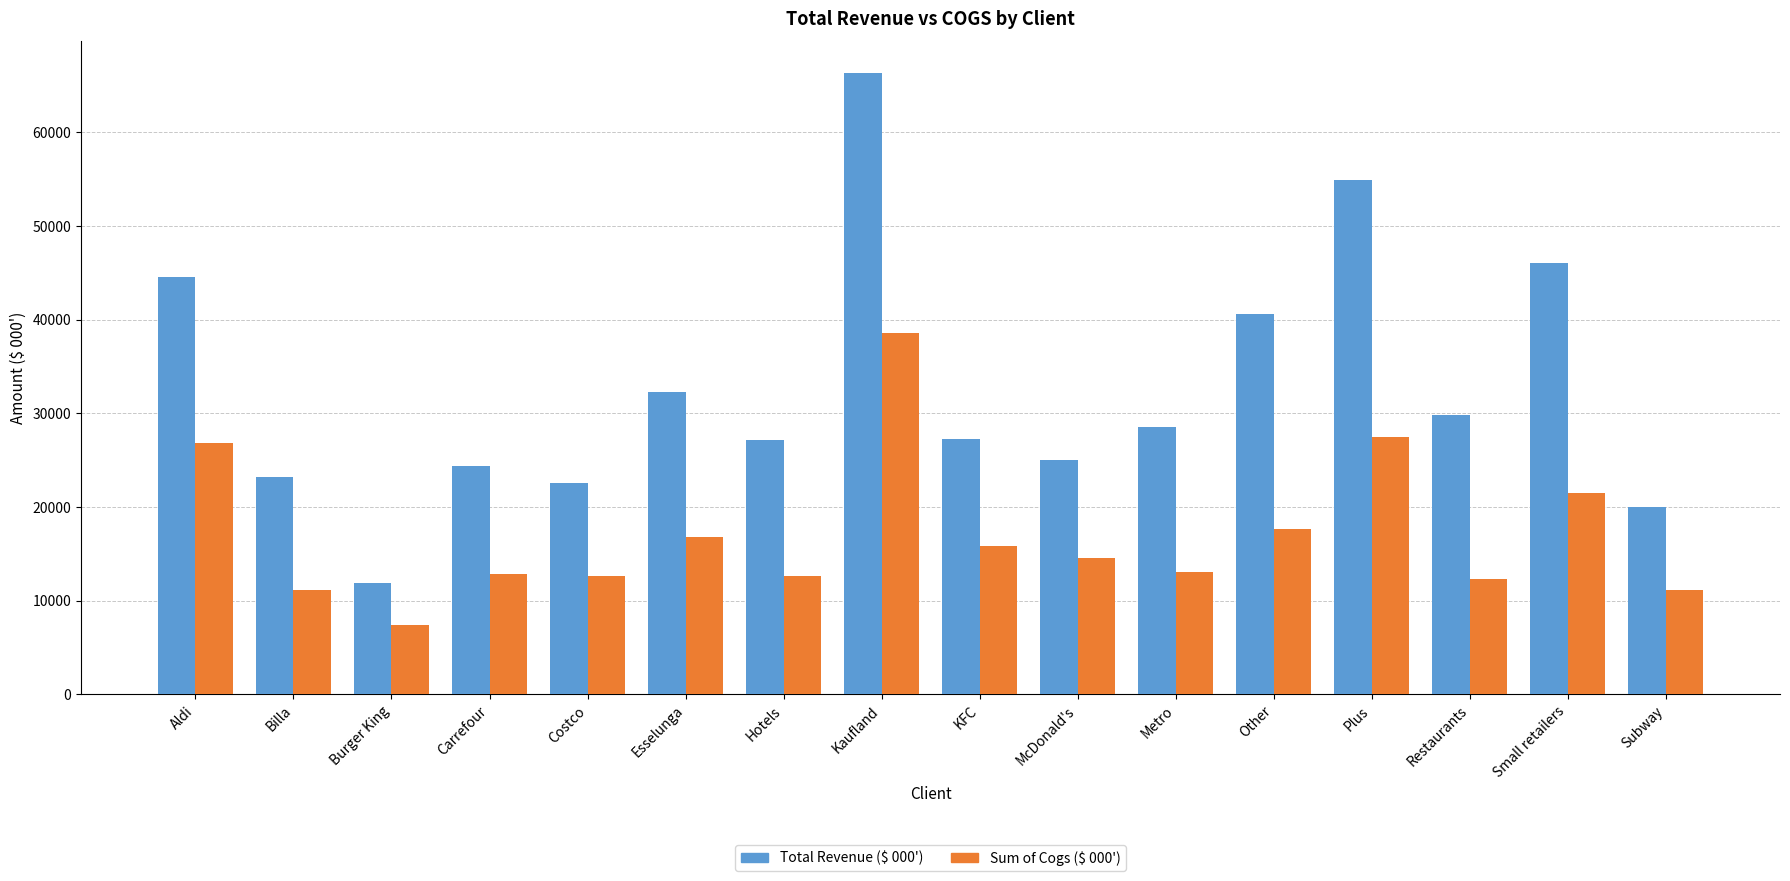

What is the spread (max minus min) of values at Aldi?

17718.5